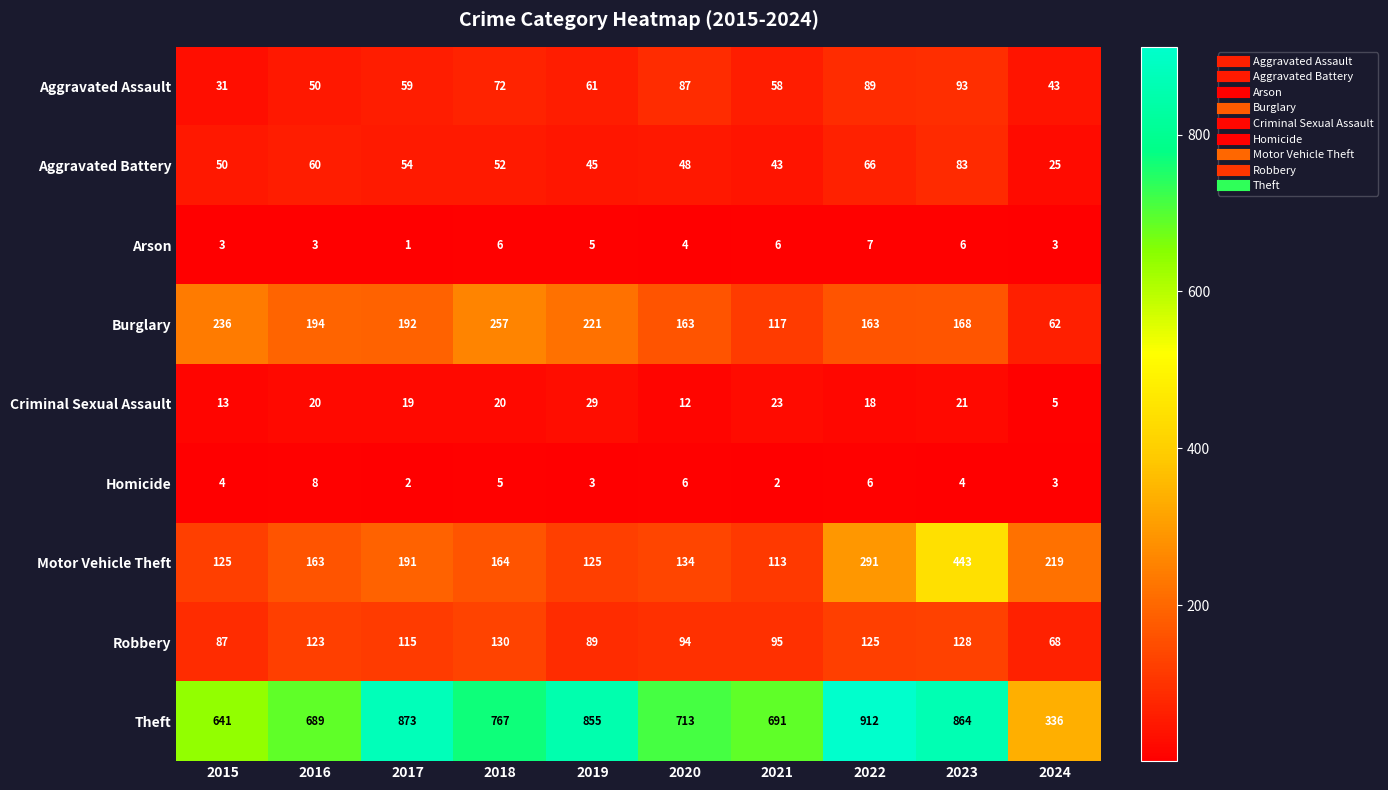

What is the smallest value displayed?

1